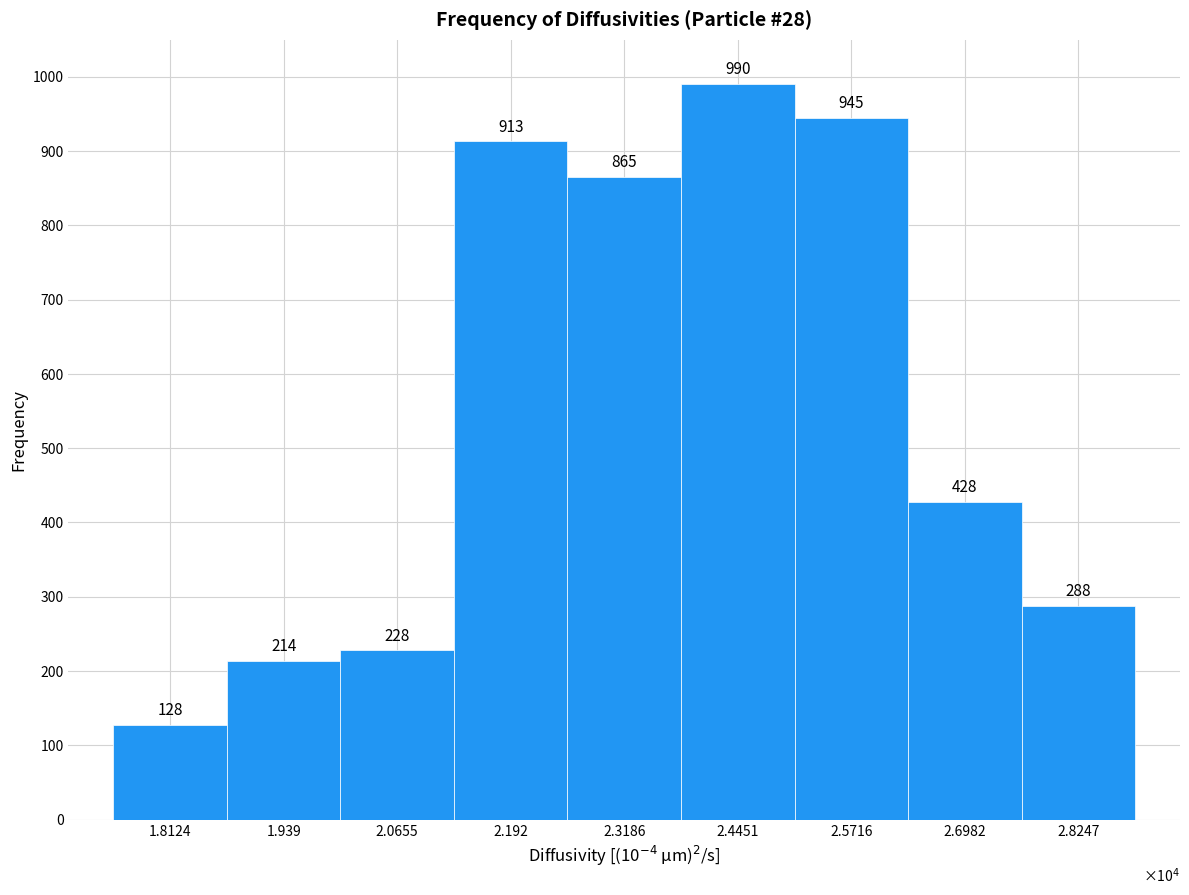

Reading left to right, extract all data points from this chart.

128	214	228	913	865	990	945	428	288